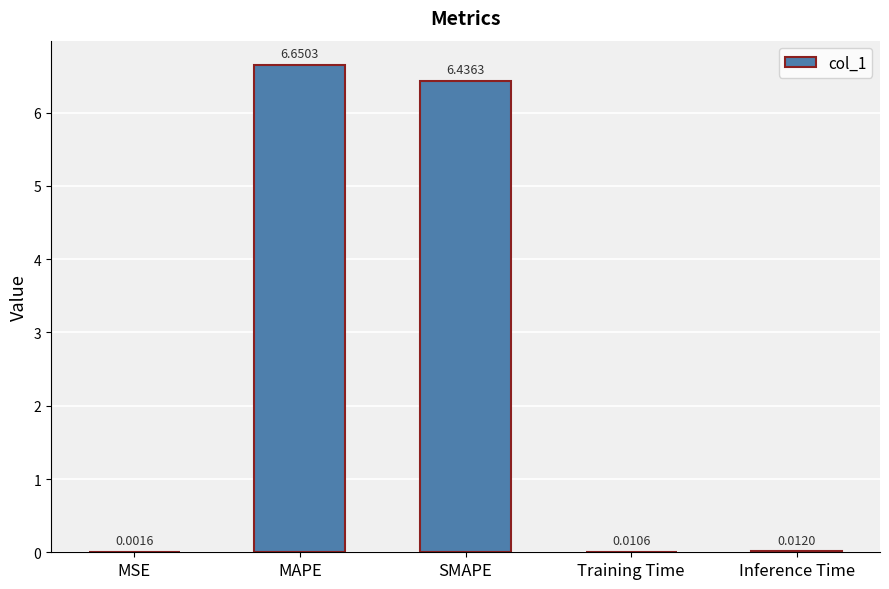

Which category has the highest value across all series?

MAPE